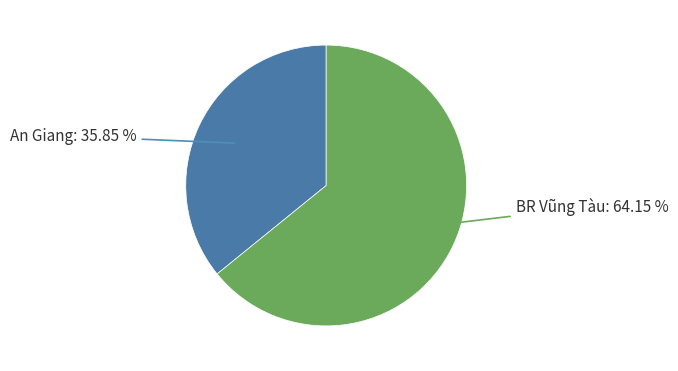

Does any single category account for the majority?

Yes